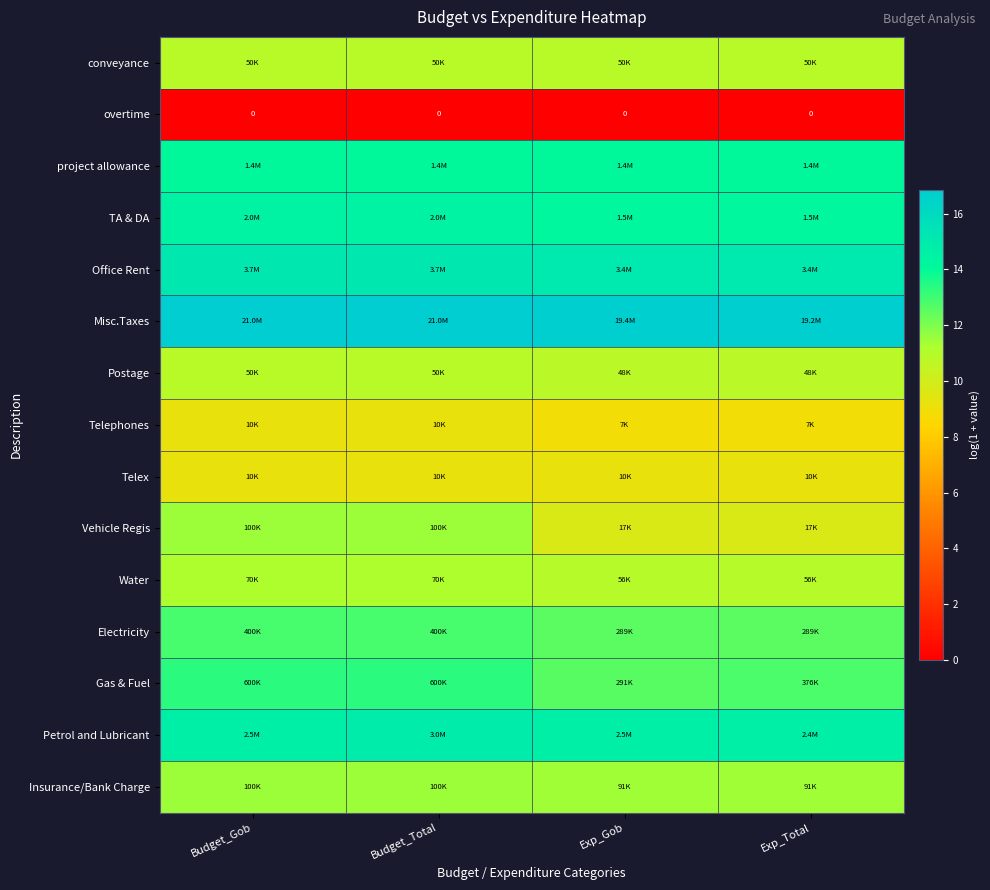

Between Budget_Gob and Budget_Total, which is larger?

Budget_Gob